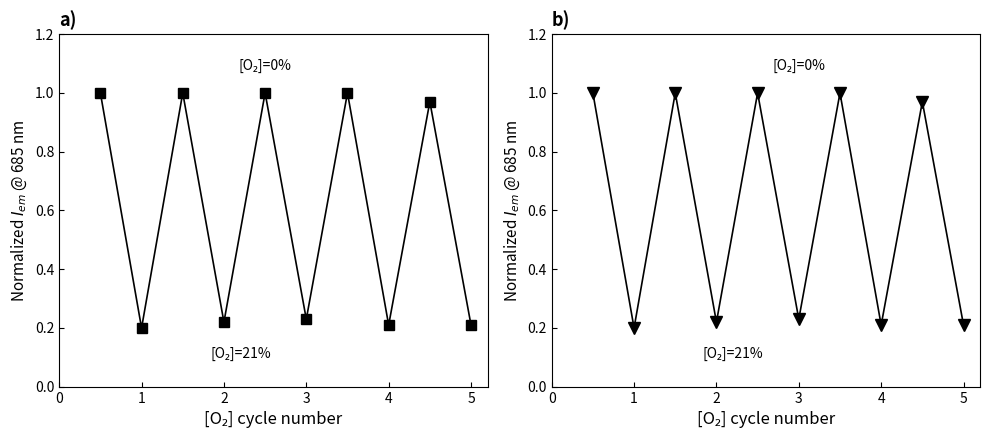

How many data points does each series have?

10